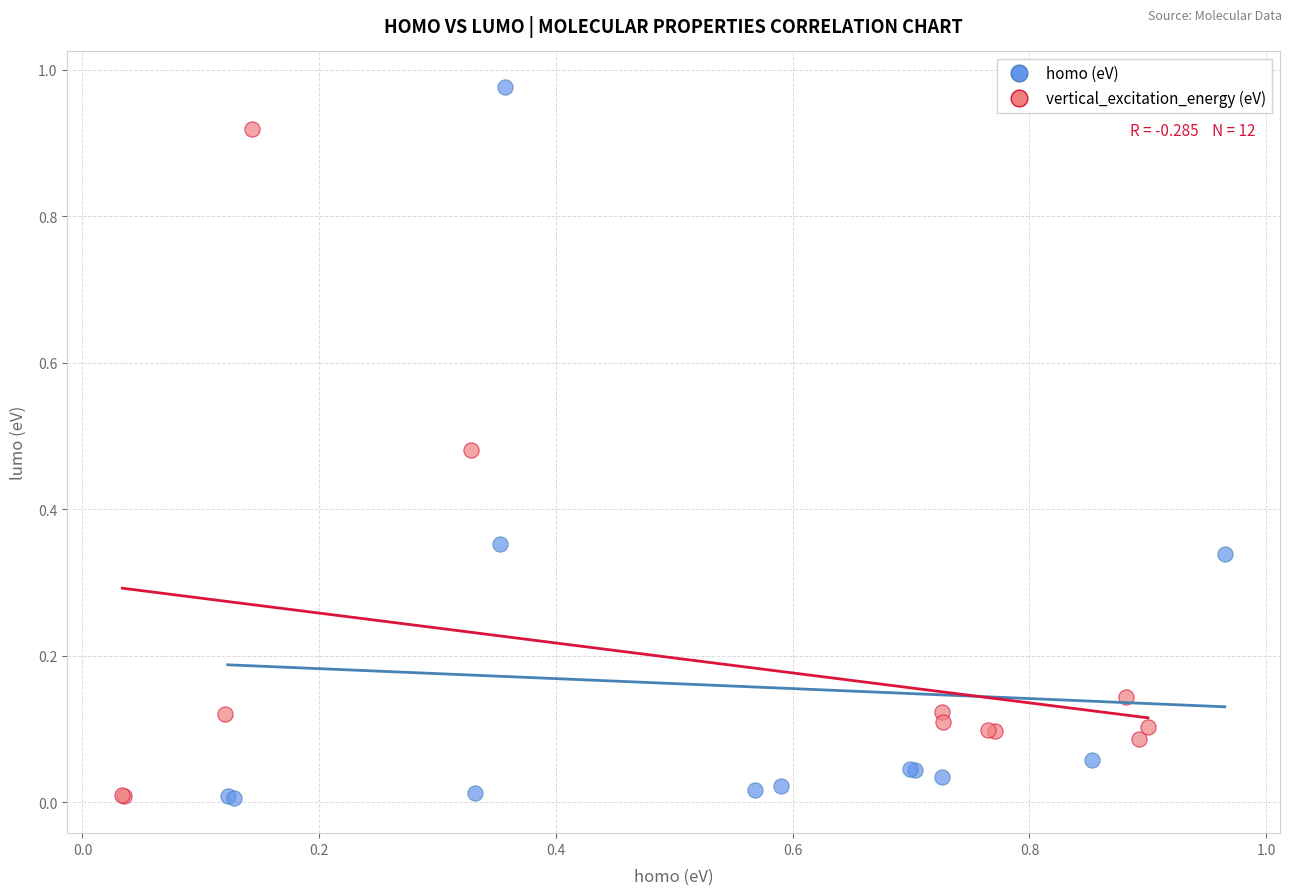

Which series has the largest Y range (max minus min)?

homo (eV)